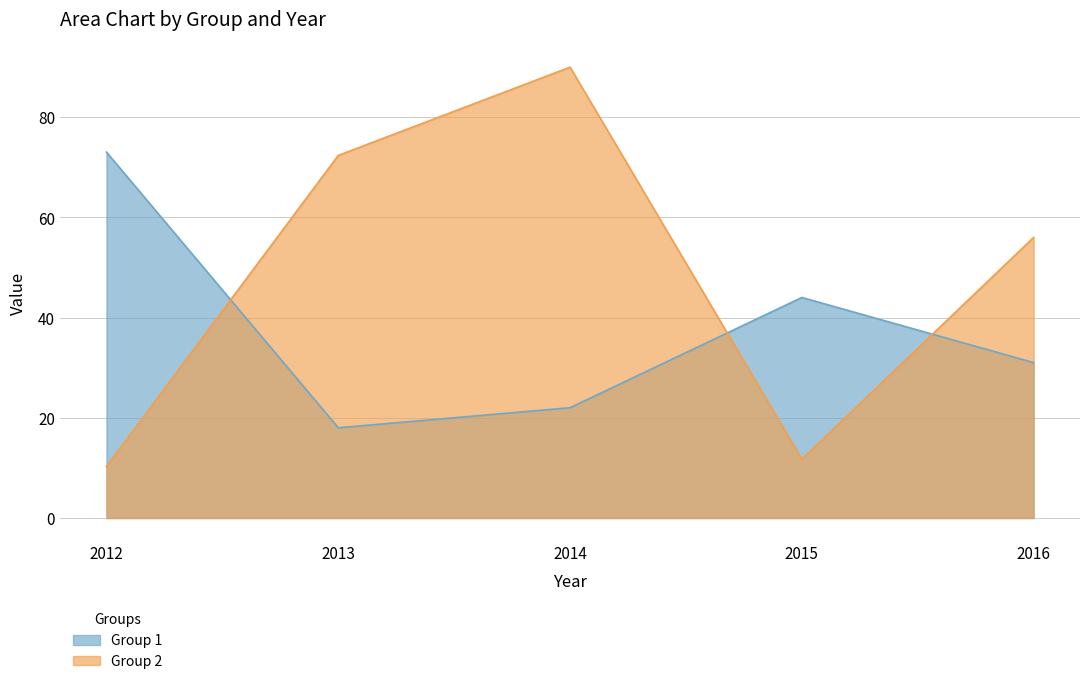

What is the value of the Group 2 point at the 5th from the left?

56.0